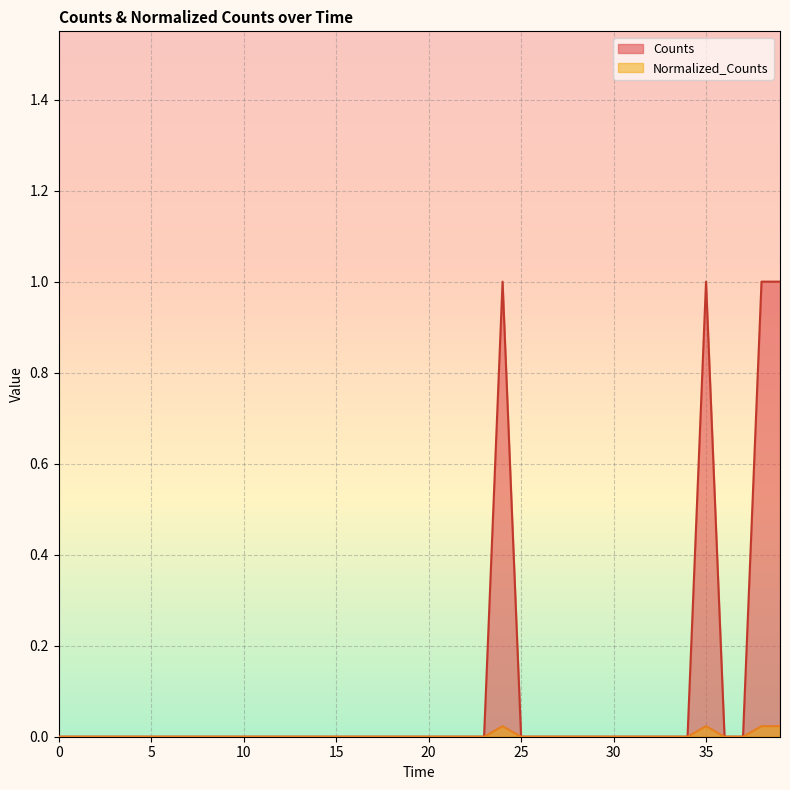

True or false: Normalized_Counts has more than 0 interior local peaks.

True